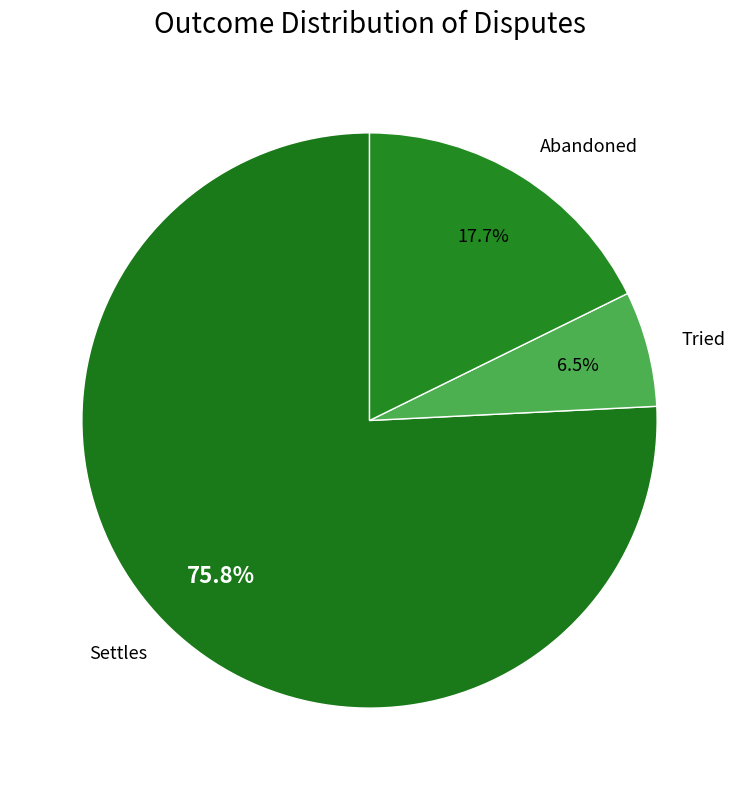

Which slice is the largest?

Settles